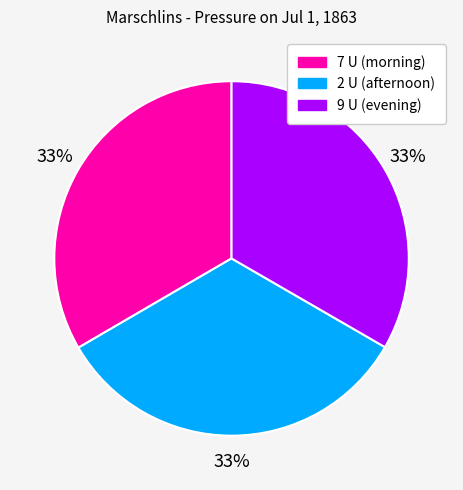

Is there a majority slice in this chart?

No